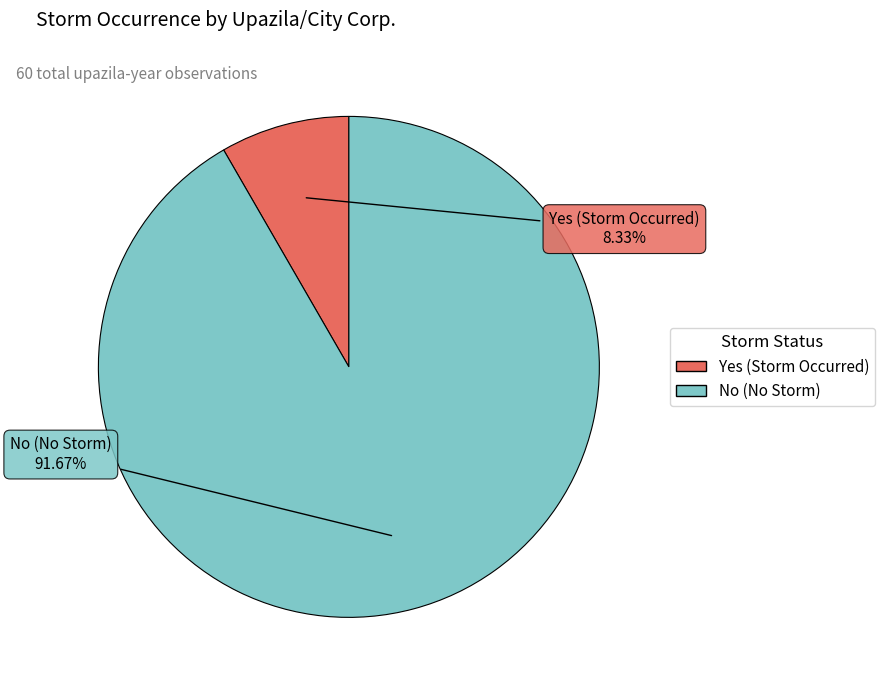

Does any single category account for the majority?

Yes